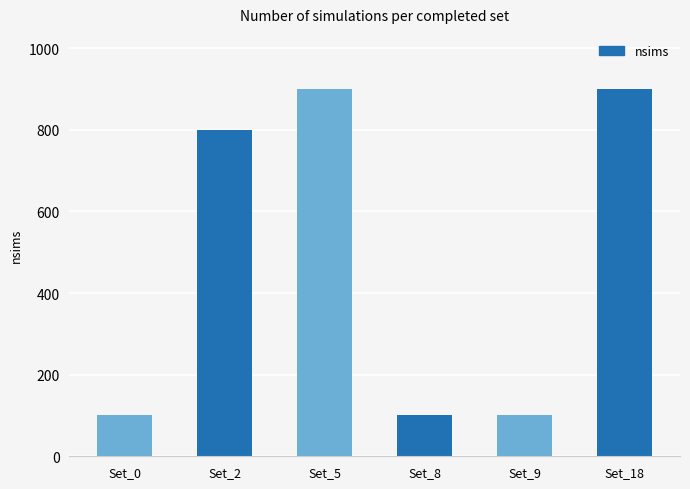

How many distinct data groups are displayed?

1